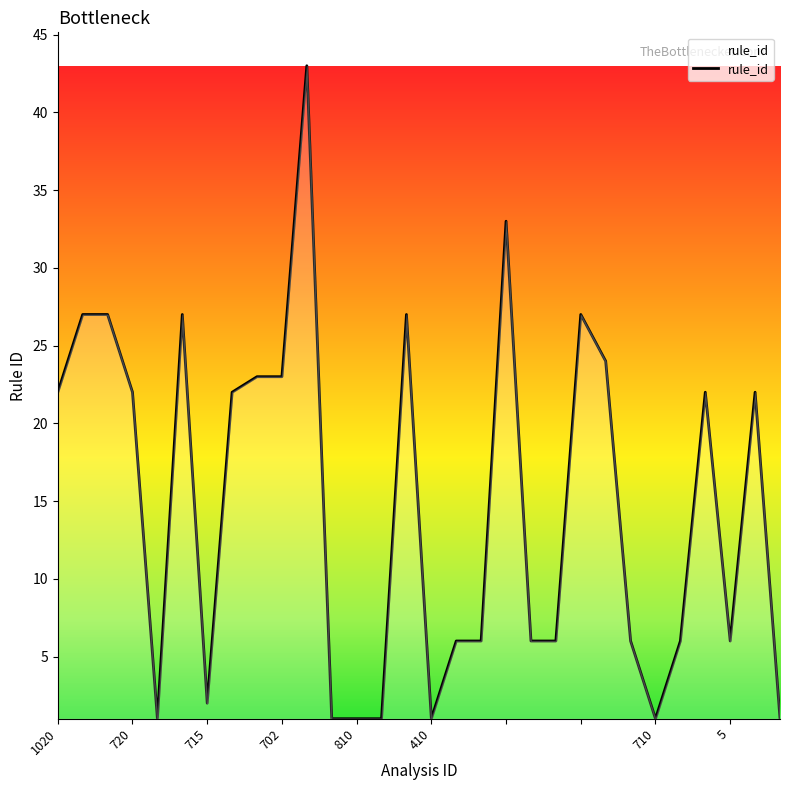

What is the difference between the maximum and minimum values?

42